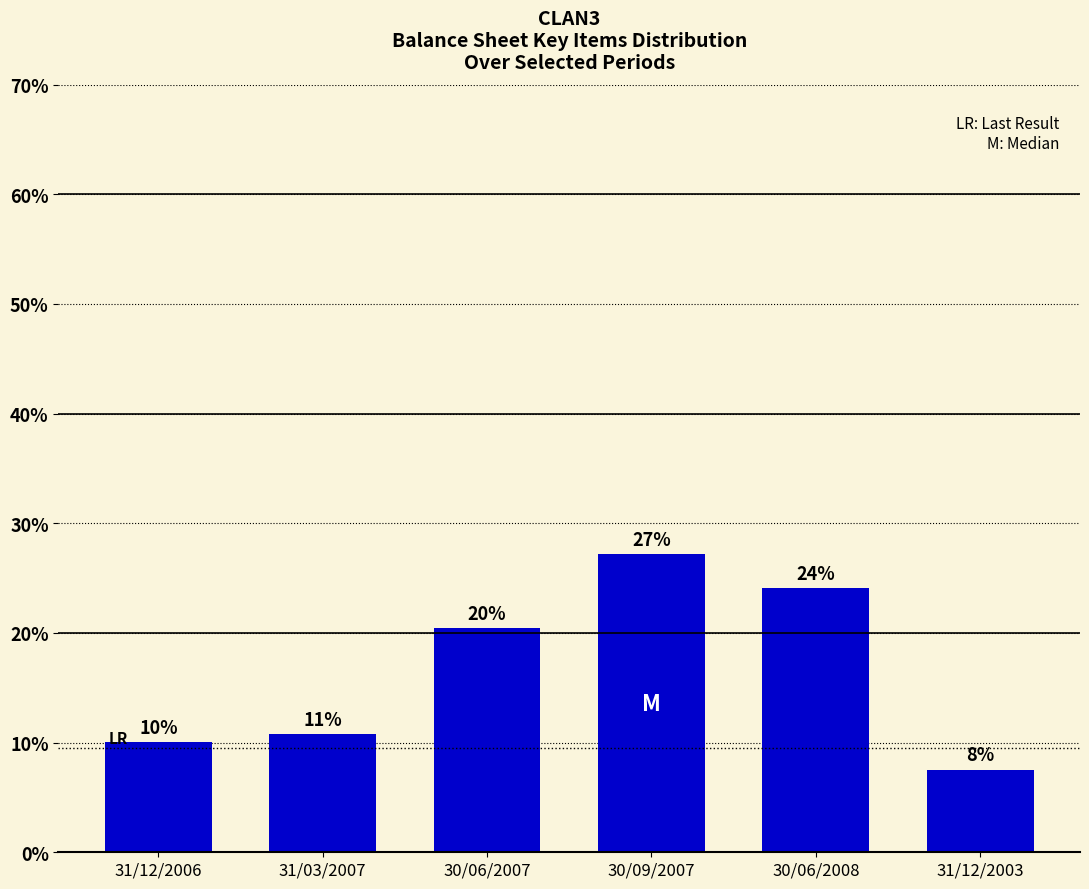

How many bars are there in total?

6